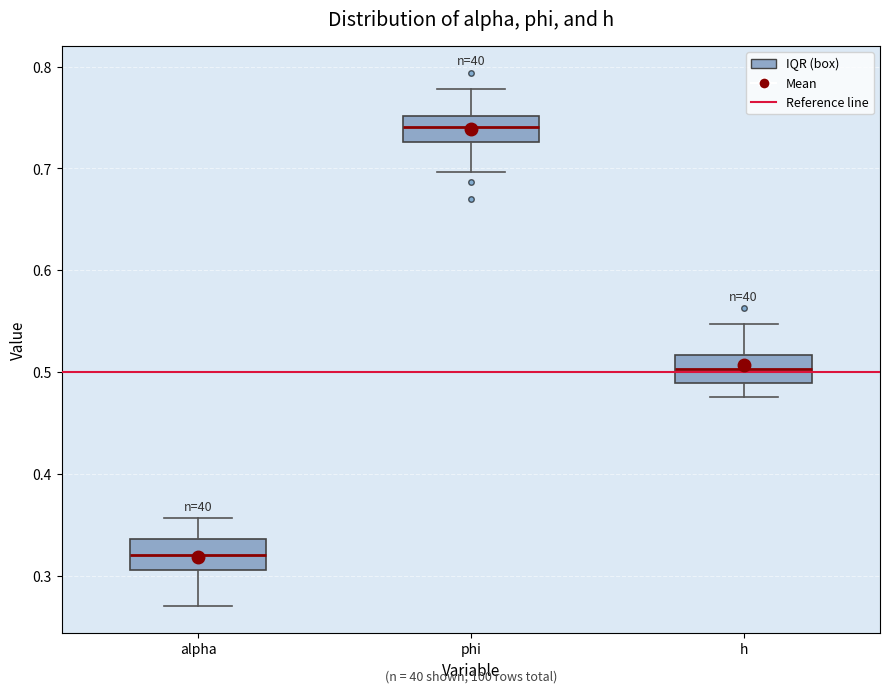

Which box's median line is the lowest?

alpha